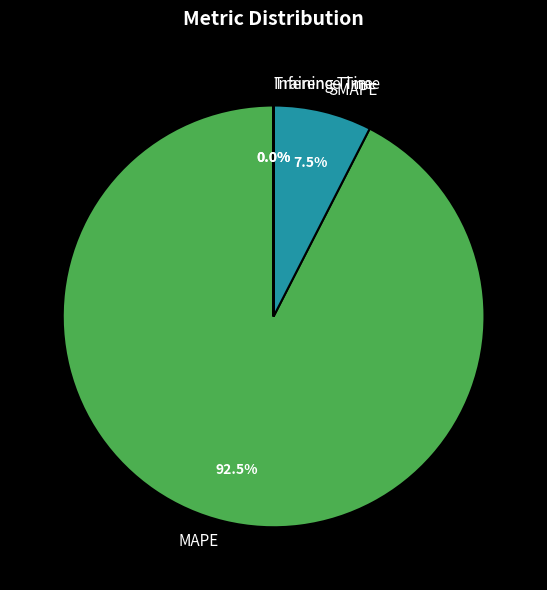

Approximately how many times larger is the value at MAPE compared to SMAPE?

12.3